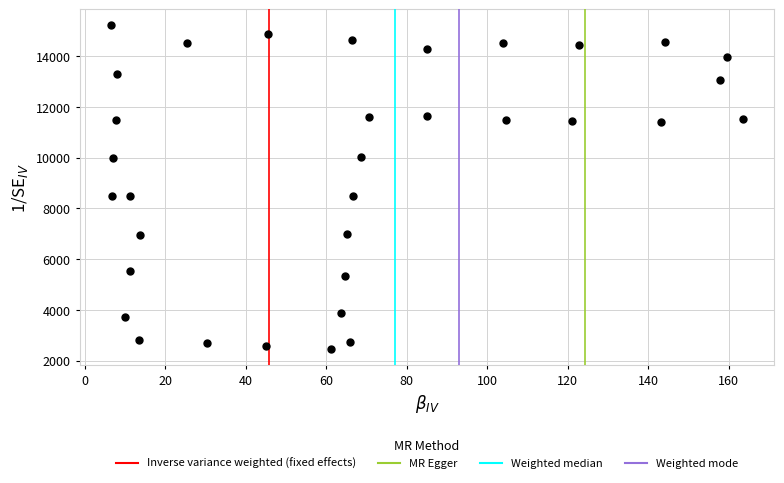

What is the range of X values (max minus min)?

156.9